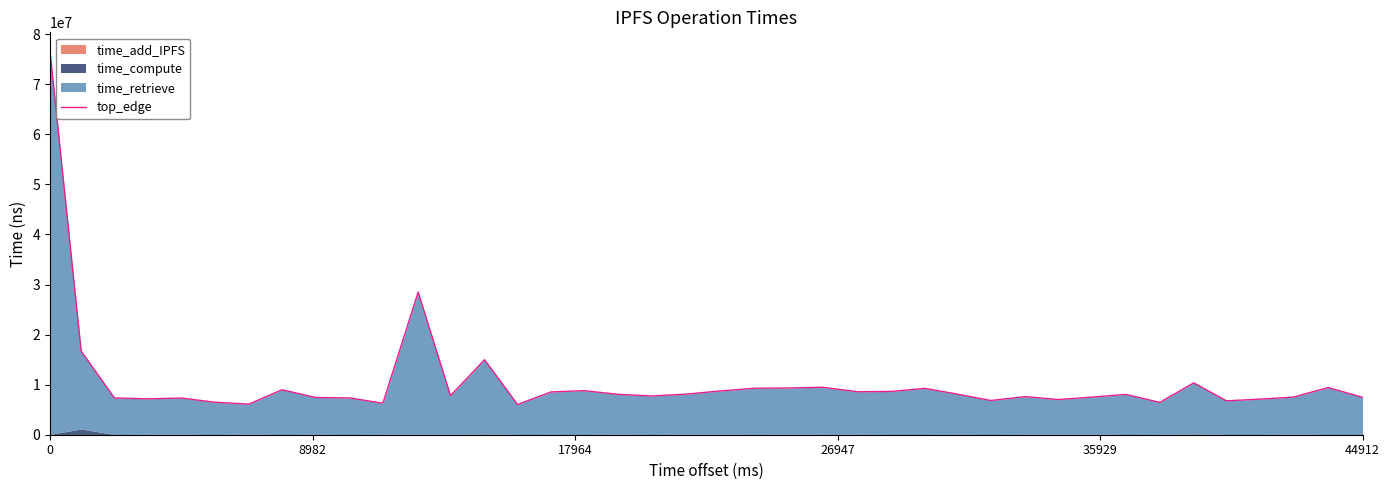

What is the value of the 29th point from the left?

6839088